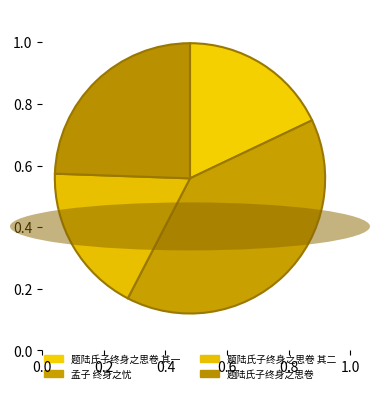

Count the number of slices in the pie.

4